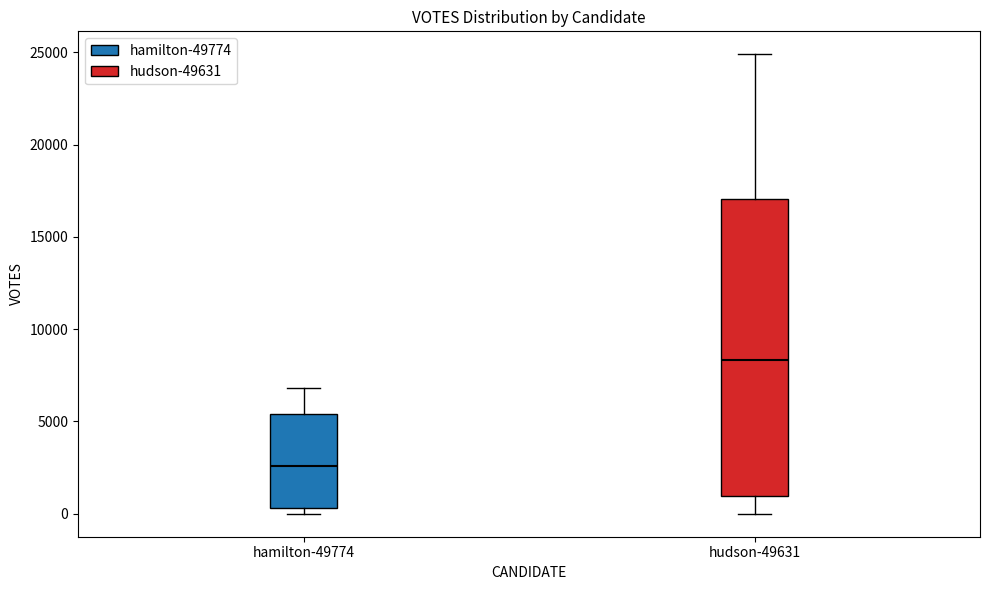

Where is the lower edge of the box for hudson-49631 on the y-axis? The values are not printed on the chart, so give them approximately, as read against the axis.

1000